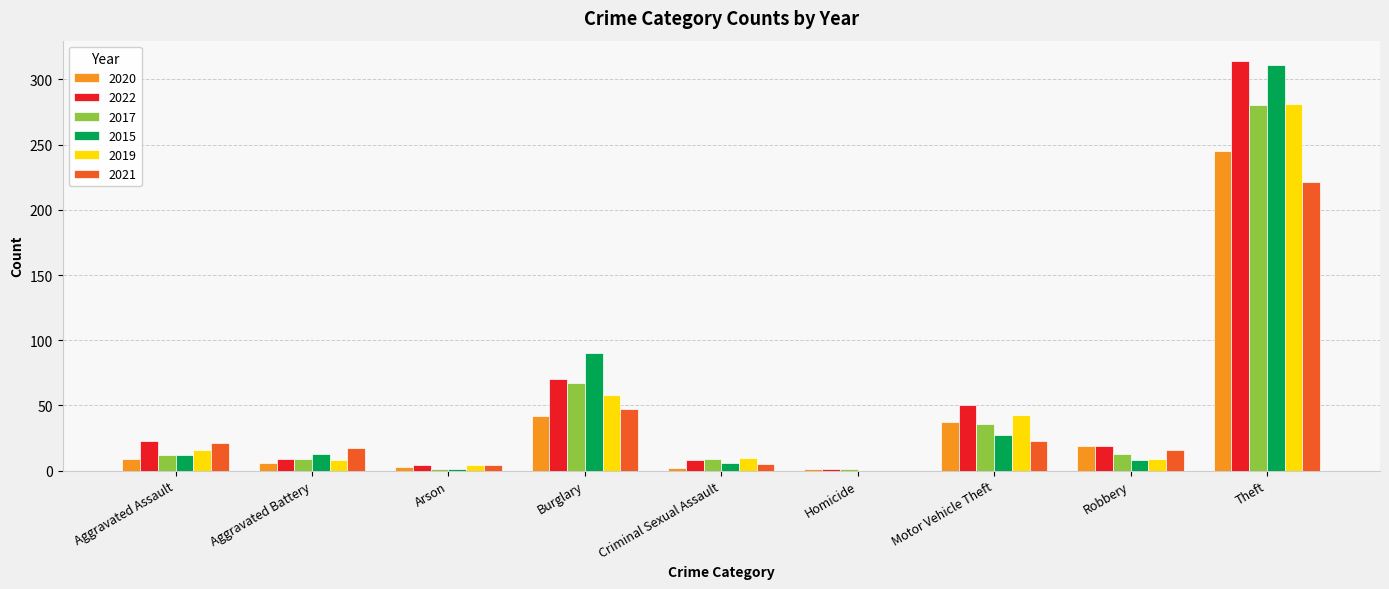

What is the sum of all 2020 values?

364